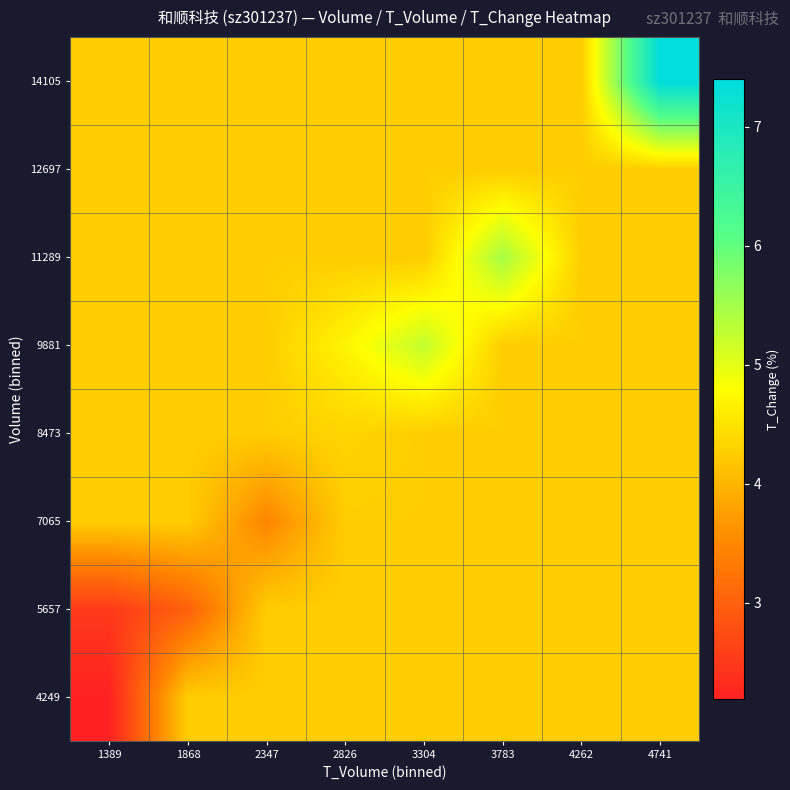

Reading right to left, list all the values displayed in this chart.

4249: 4741=4.3	4262=4.3	3783=4.3	3304=4.3	2826=4.3	2347=4.3	1868=4.3	1389=2.2
5657: 4741=4.3	4262=4.3	3783=4.3	3304=4.3	2826=4.3	2347=4.3	1868=3.0	1389=2.5
7065: 4741=4.3	4262=4.3	3783=4.3	3304=4.3	2826=4.3	2347=3.5	1868=4.3	1389=4.3
8473: 4741=4.3	4262=4.3	3783=4.3	3304=4.3	2826=4.3	2347=4.3	1868=4.3	1389=4.3
9881: 4741=4.3	4262=4.3	3783=4.3	3304=5.3	2826=4.7	2347=4.3	1868=4.3	1389=4.3
11289: 4741=4.3	4262=4.3	3783=5.5	3304=4.3	2826=4.3	2347=4.3	1868=4.3	1389=4.3
12697: 4741=4.3	4262=4.3	3783=4.3	3304=4.3	2826=4.3	2347=4.3	1868=4.3	1389=4.3
14105: 4741=7.4	4262=4.3	3783=4.3	3304=4.3	2826=4.3	2347=4.3	1868=4.3	1389=4.3